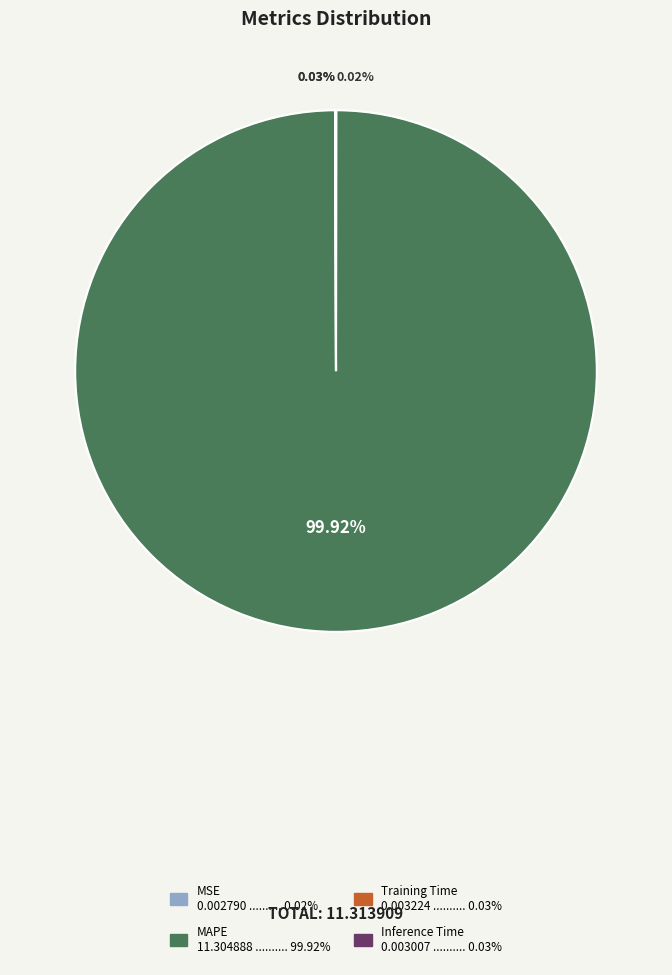

Is there any slice that represents more than half of the pie?

Yes